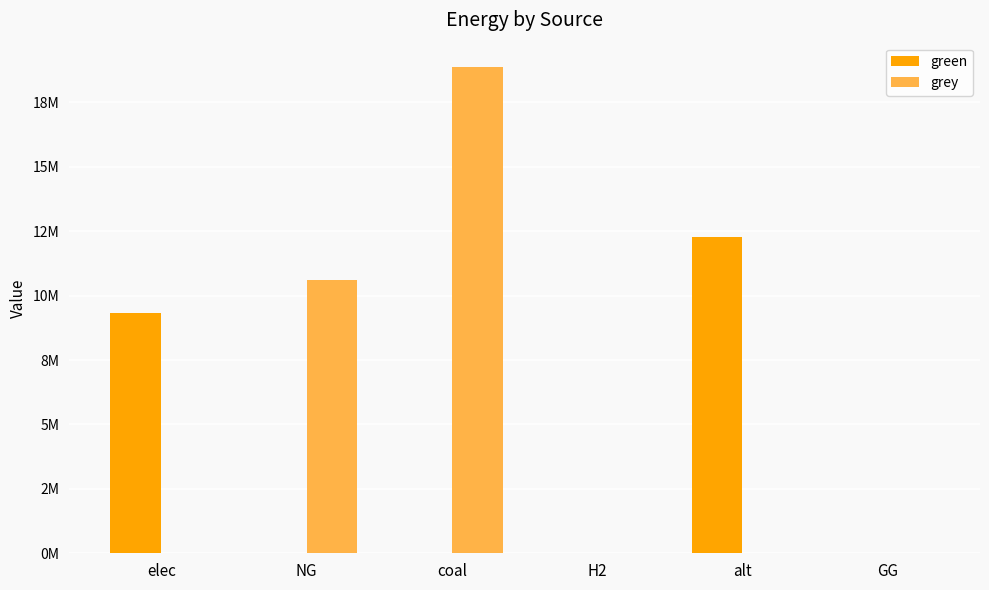

What is the sum of the green values at coal and alt?

12288253.3